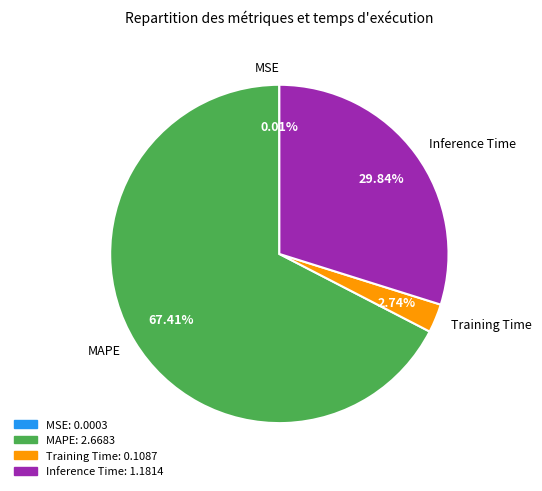

Which slice represents more than half of the pie?

MAPE